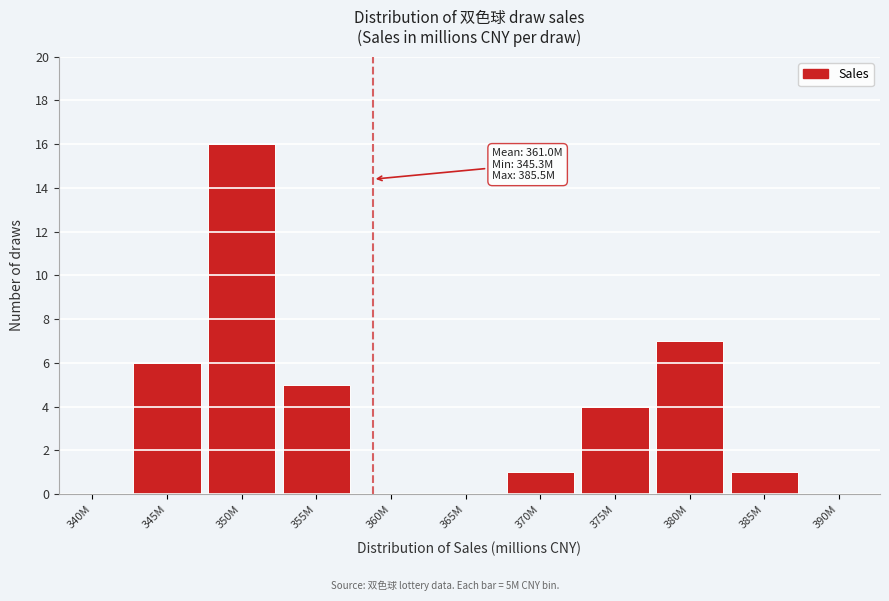

Reading left to right, what are all the values shown in this chart?

340M=0	345M=6	350M=16	355M=5	360M=0	365M=0	370M=1	375M=4	380M=7	385M=1	390M=0